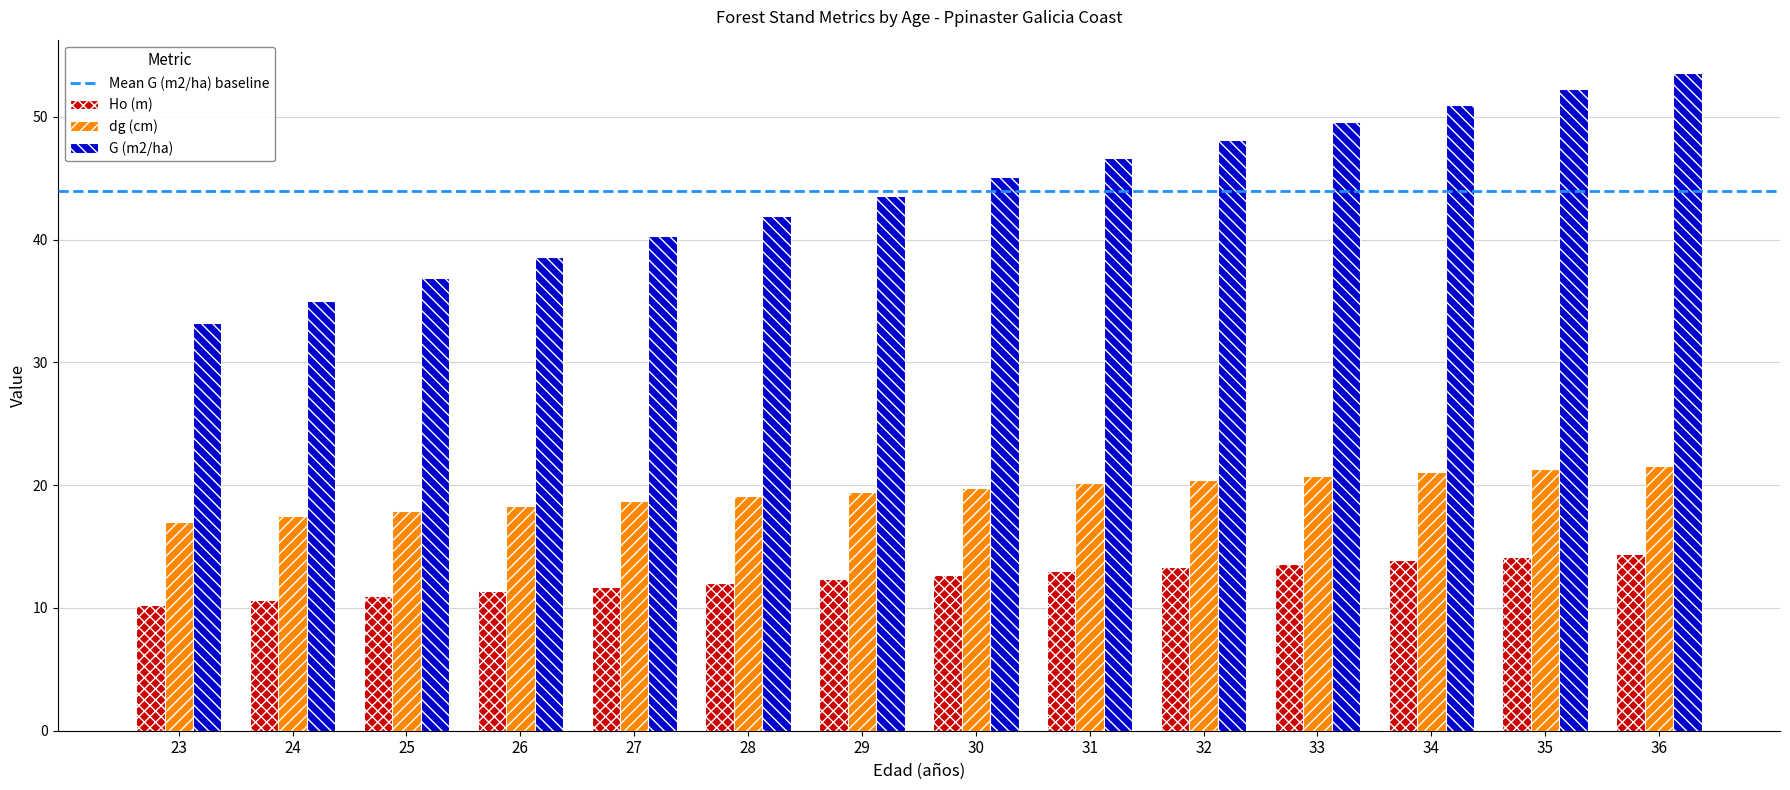

What is the spread (max minus min) of values at 24?

24.4